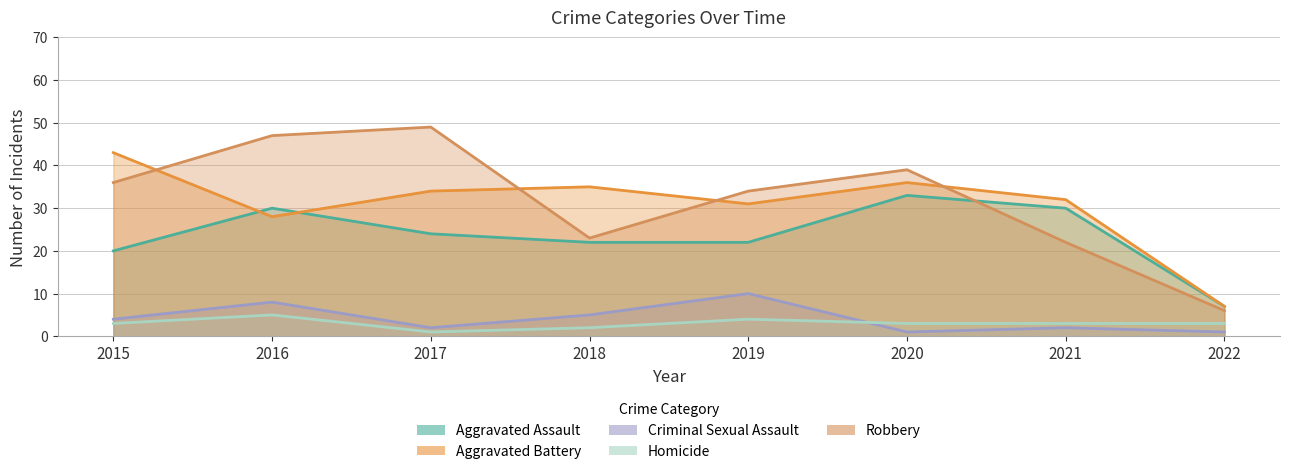

At which label does Aggravated Assault first exceed 24?

2016